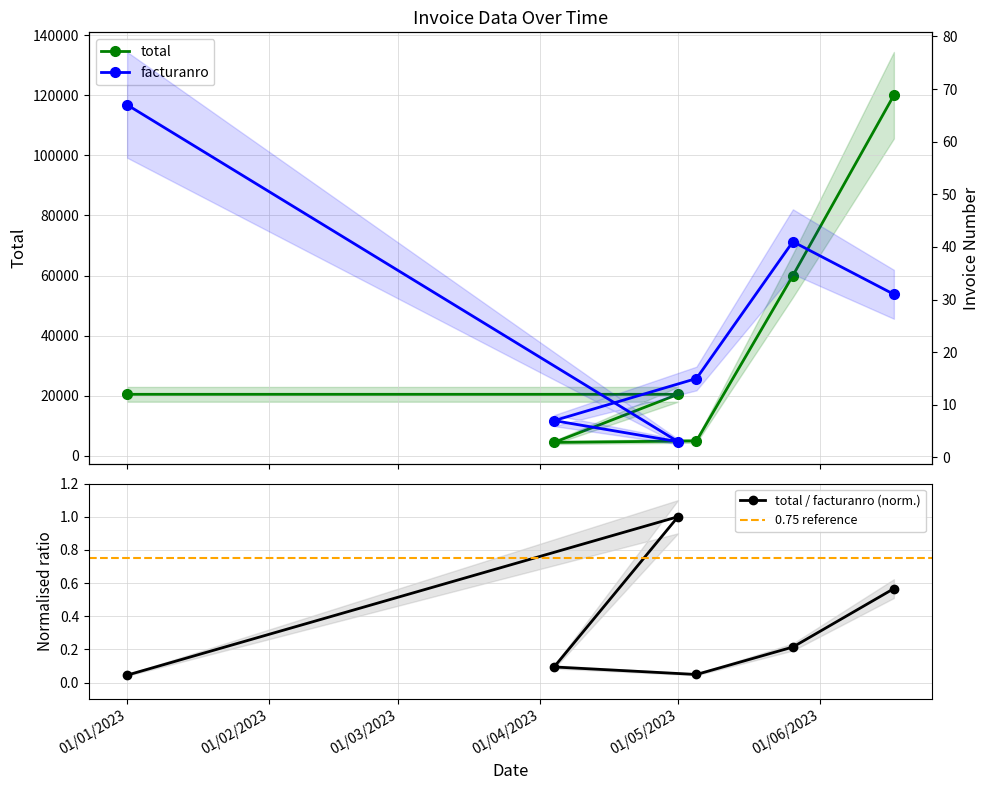

The total series shows 4500 at 04/04/2023. True or false?

True